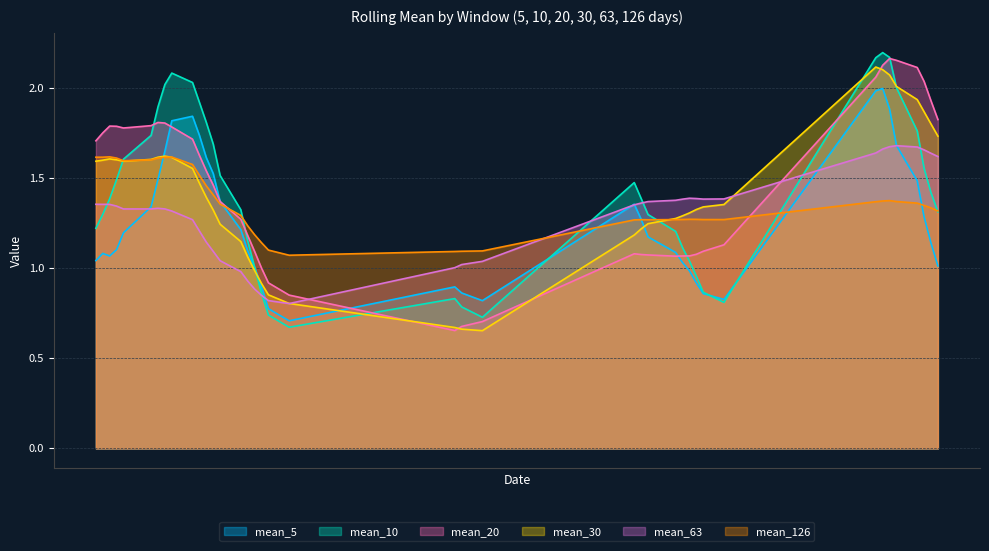

Which has a higher value, 2010-02-02 or 2010-04-06?

2010-02-02